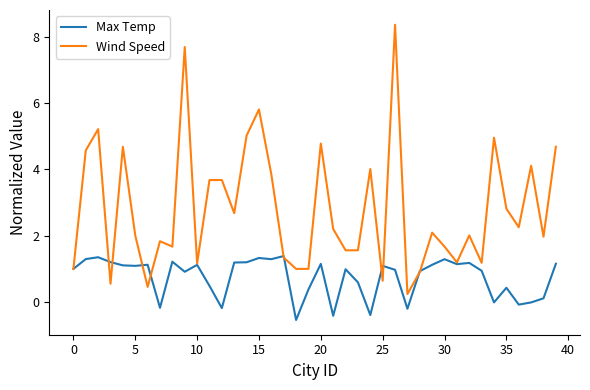

What is the difference between the maximum and second lowest values in the Max Temp series?

1.8